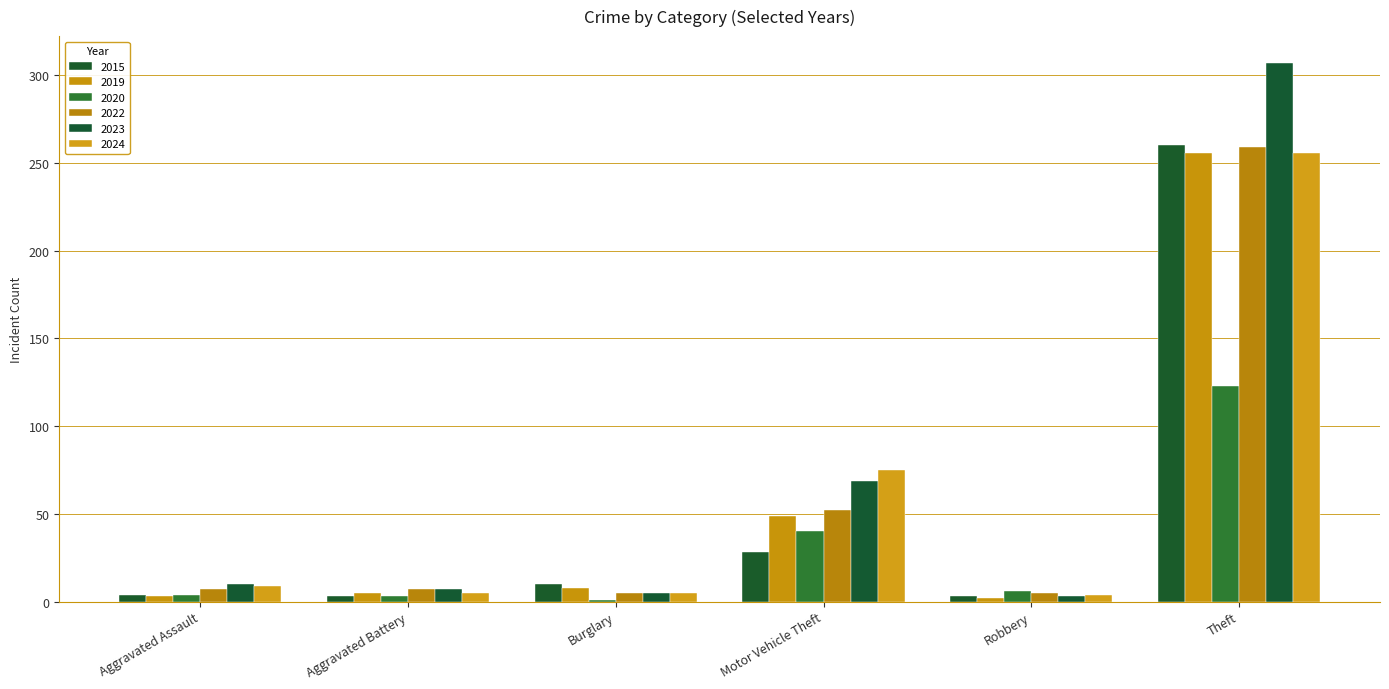

At which label does 2020 first exceed 6?

Motor Vehicle Theft